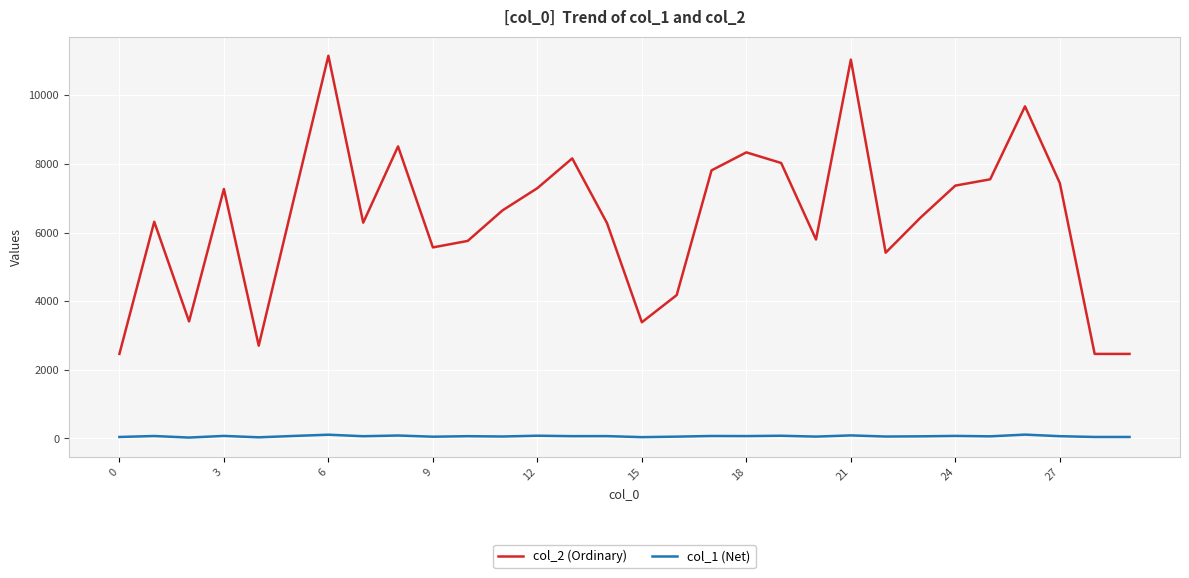

Which series has the largest total across all categories?

col_2 (Ordinary)